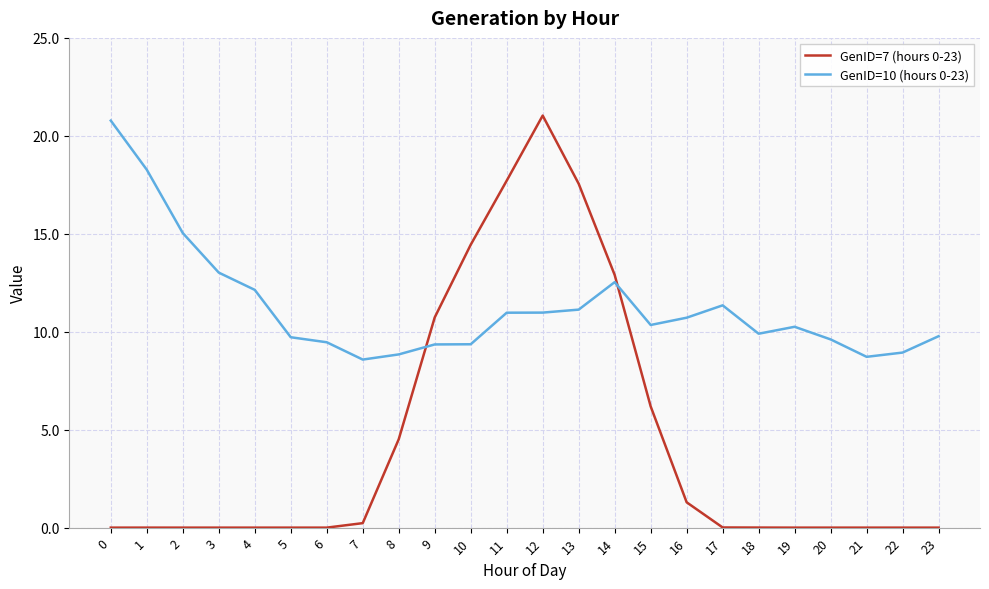

Count the number of categories in the chart.

24